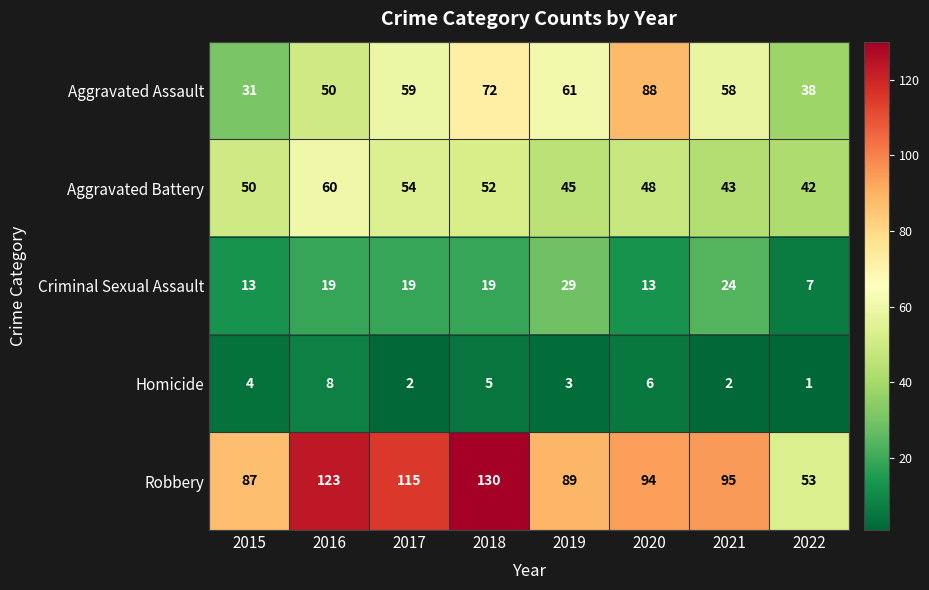

Is it true that Aggravated Battery equals 54 at 2017?

True